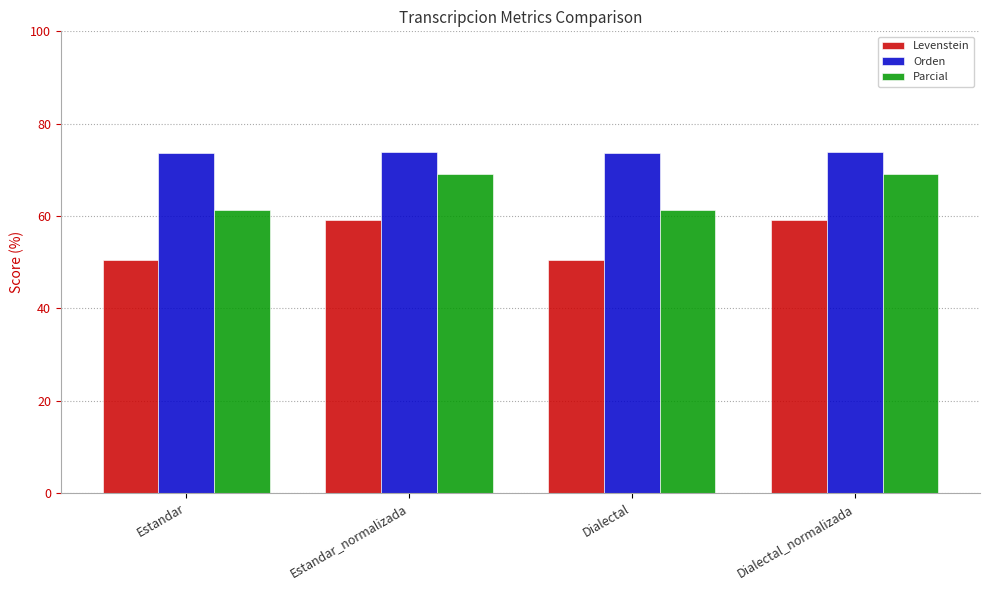

What is the spread (max minus min) of values at Estandar?

23.1